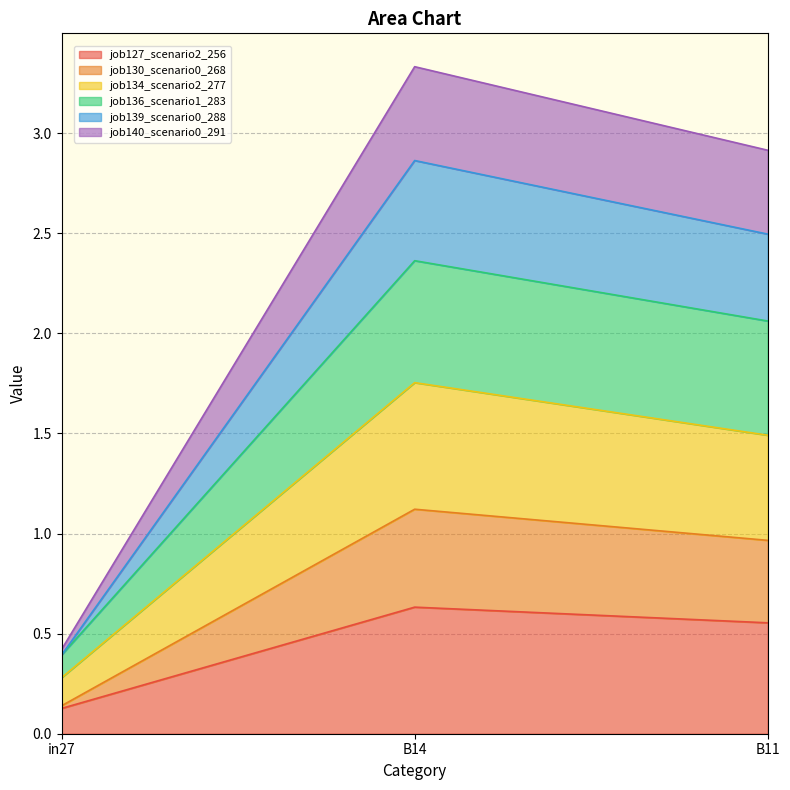

Which series has the largest total across all categories?

job136_scenario1_283